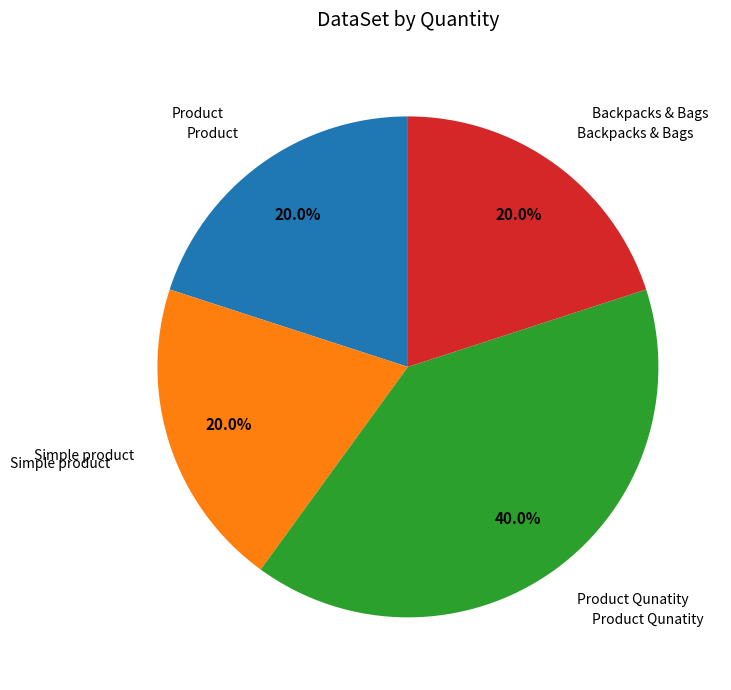

Is there any slice that represents more than half of the pie?

No